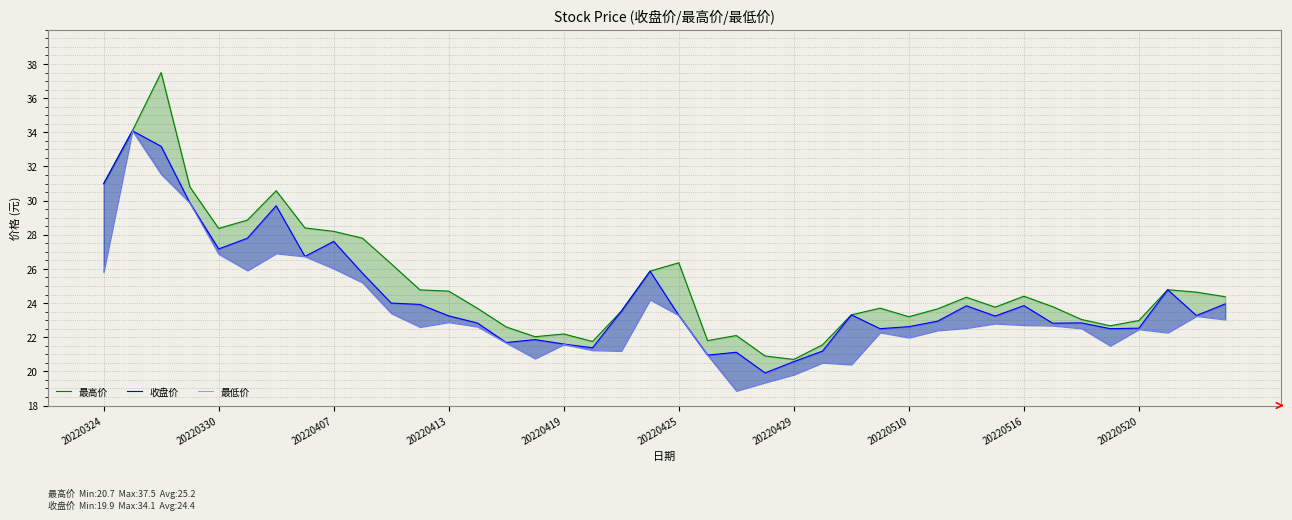

At how many categories does at least one series exceed 24?

20